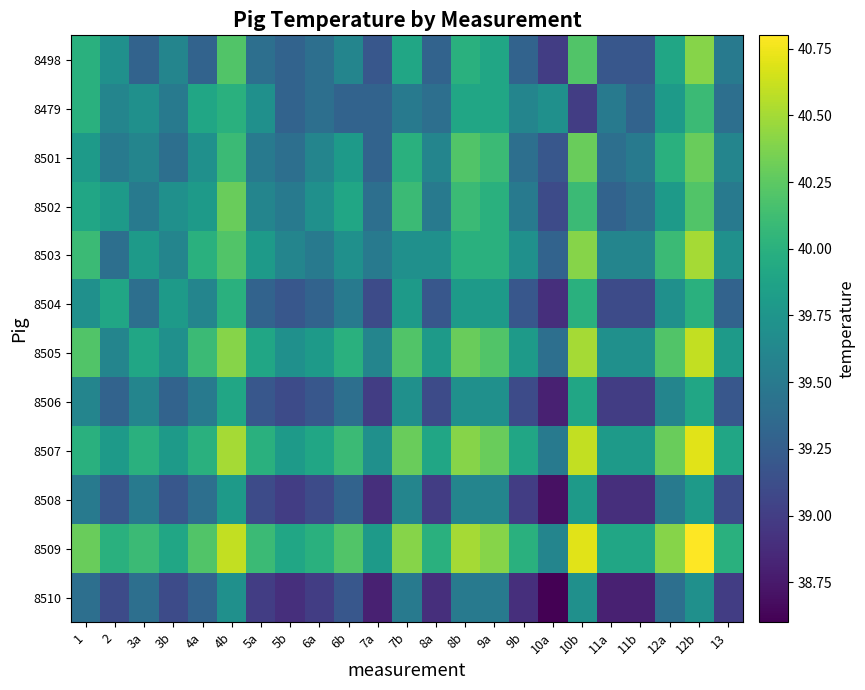

Rank the series by their maximum value, from lowest to highest.

8510, 8508, 8506, 8504, 8479, 8501, 8502, 8498, 8503, 8505, 8507, 8509